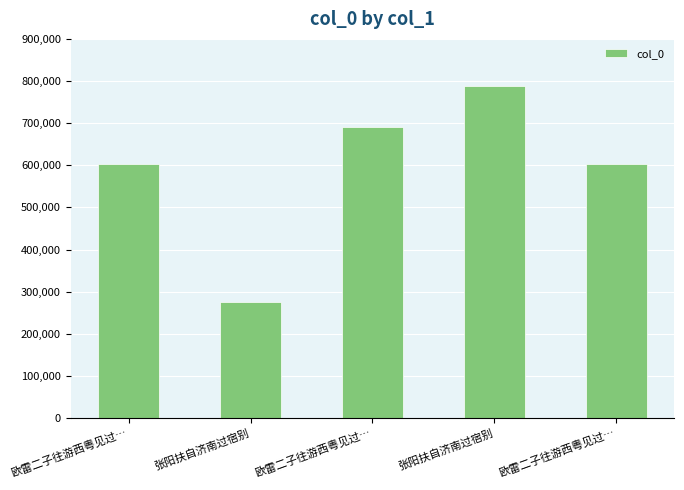

Count the number of categories in the chart.

5